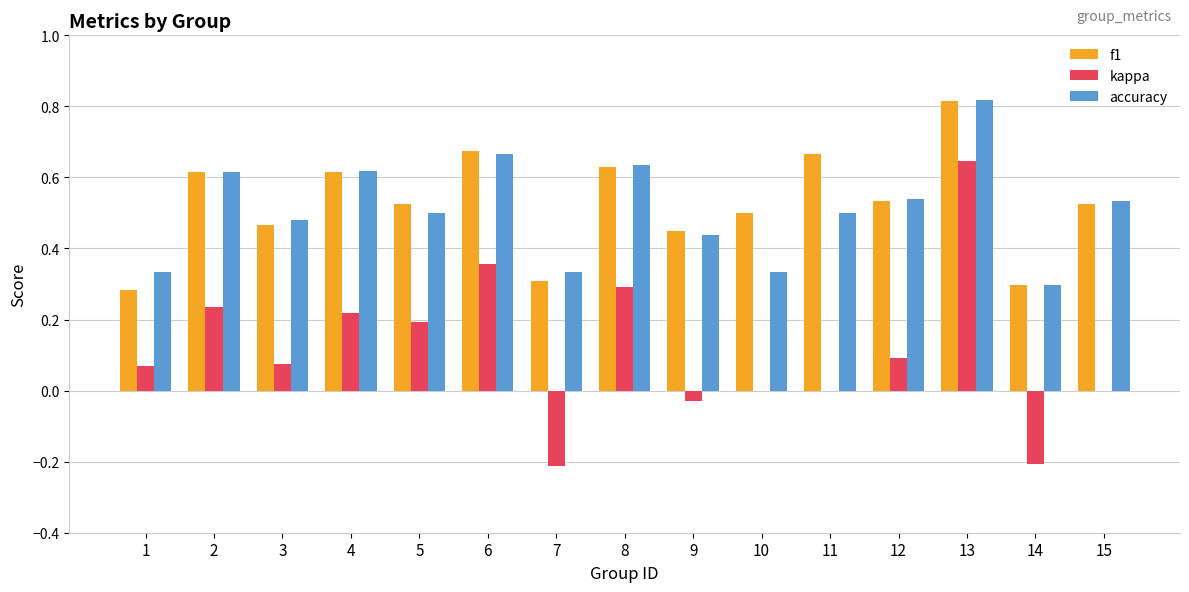

The f1 series shows 0.5 at 10. True or false?

True